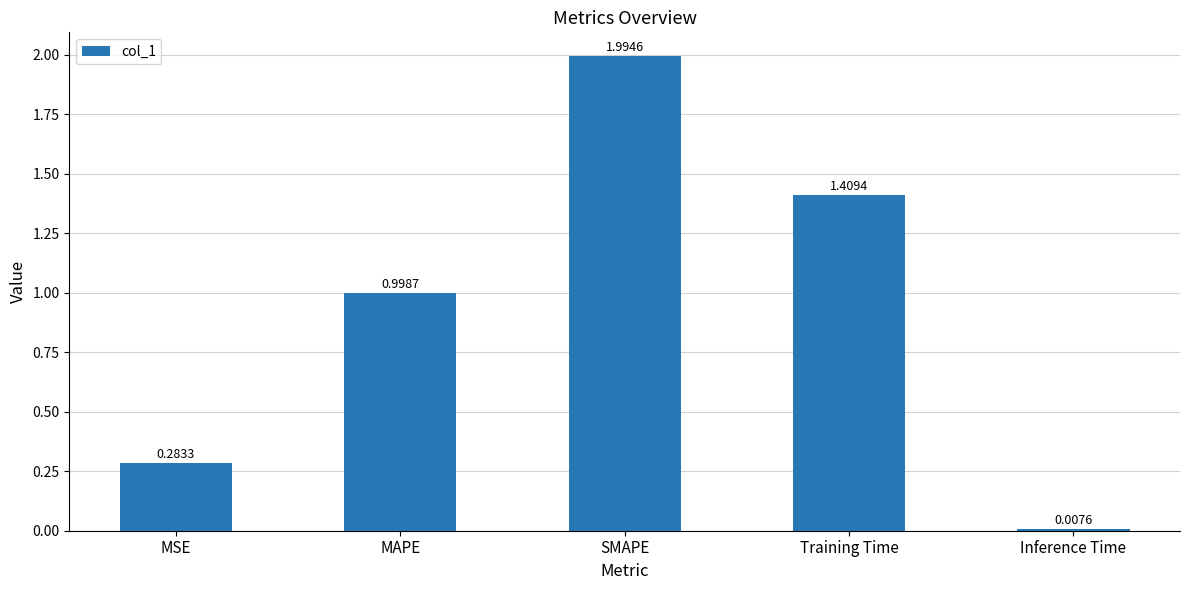

Rank the categories by value from lowest to highest.

Inference Time, MSE, MAPE, Training Time, SMAPE